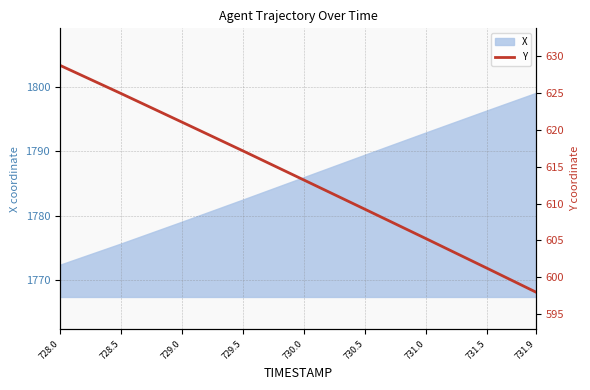

Rank the categories by value from lowest to highest.

731.9, 731.5, 731.0, 730.5, 730.0, 729.5, 729.0, 728.5, 728.0